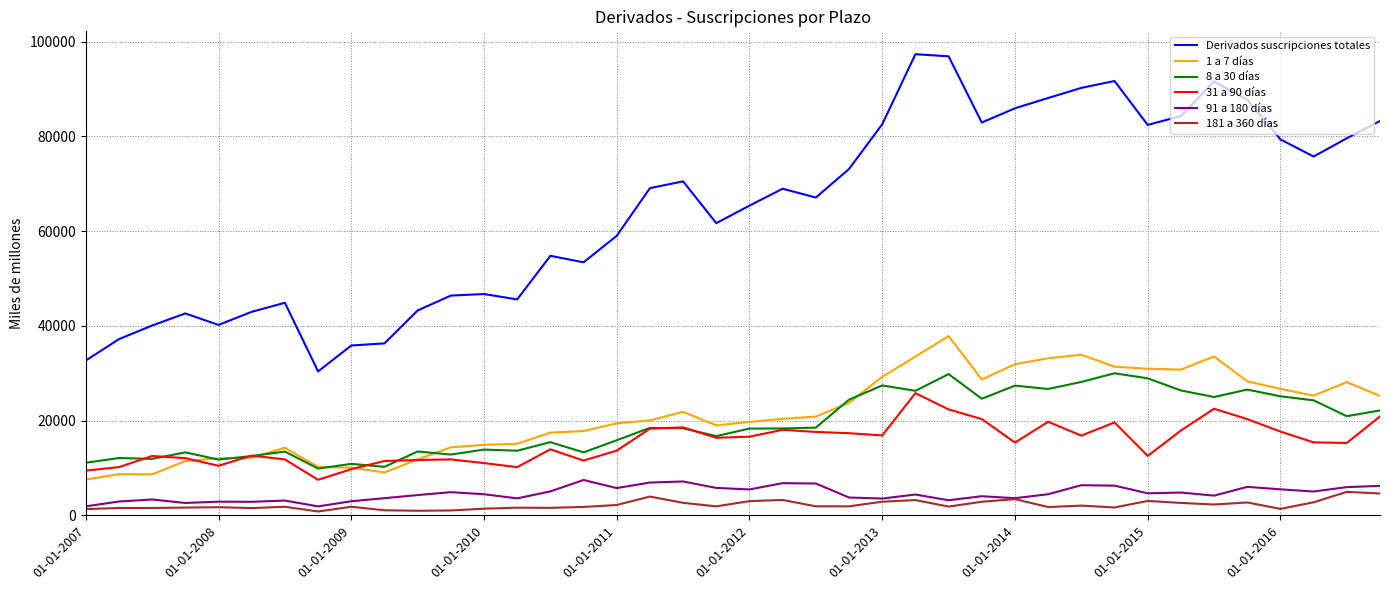

What is the greatest value displayed?

97381